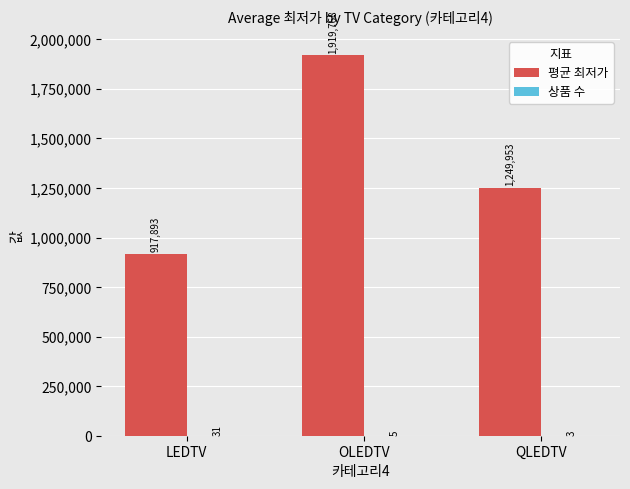

True or false: 평균 최저가 has a value of 547884 at LEDTV.

False